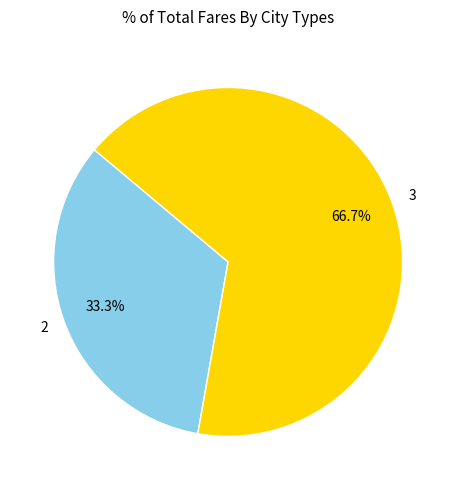

To the nearest percent, what percentage of the pie is 2?

33%